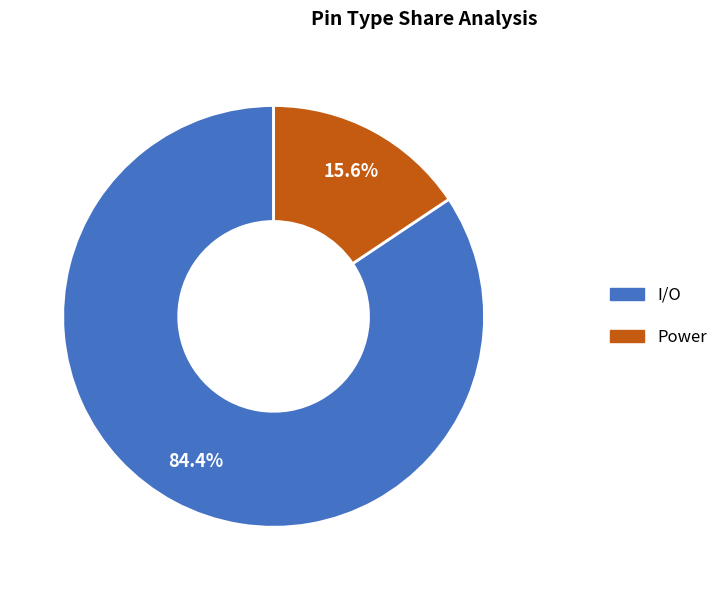

The Power slice represents 26% of the pie. True or false?

False